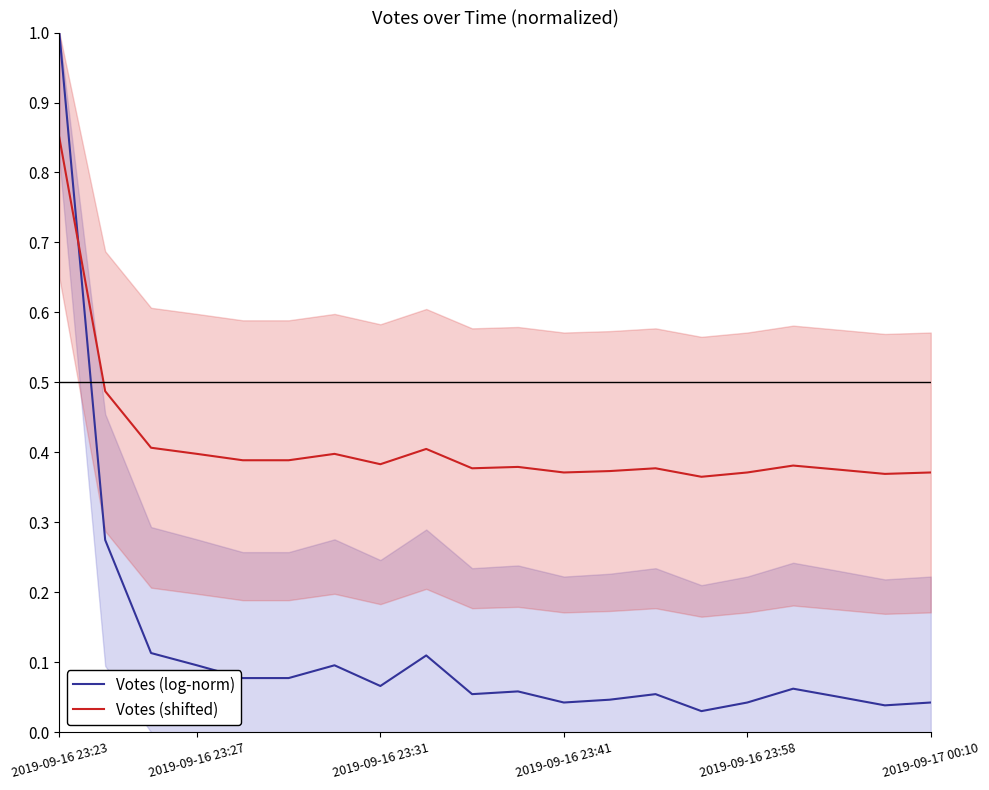

The value of Votes (shifted) at 2019-09-17 00:10 is 0.2. True or false?

False